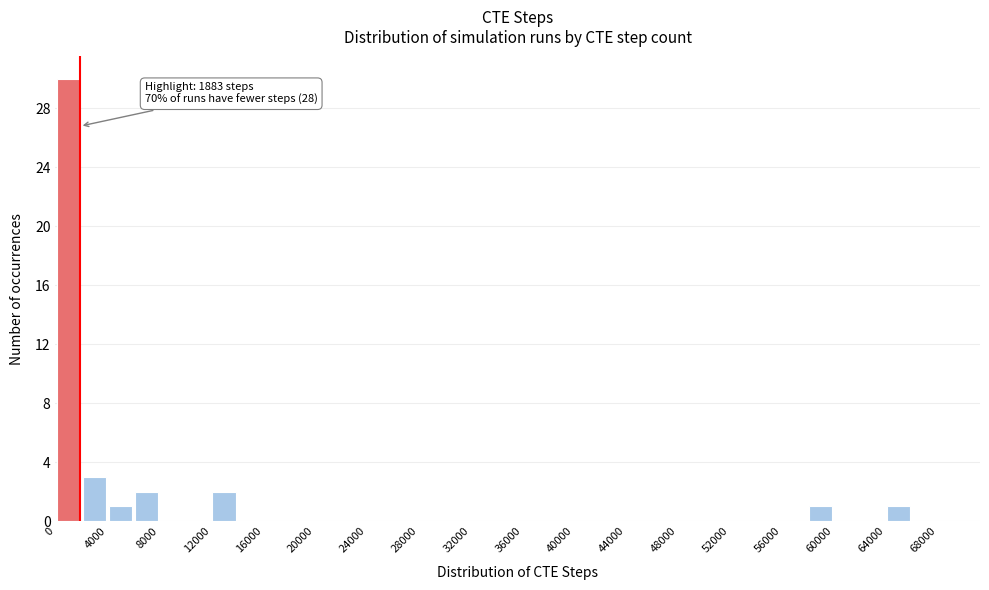

Over which range of the x-axis is the bar tallest?

0 to 2000